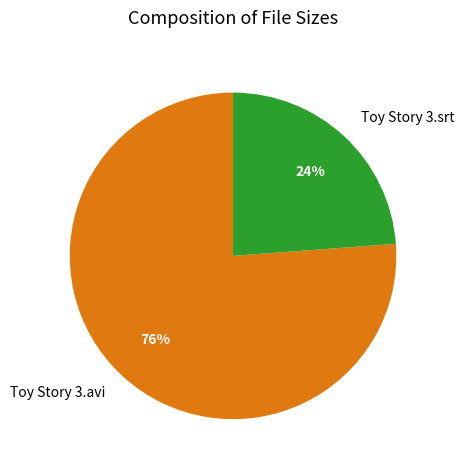

What is the smallest slice in the pie chart?

Toy Story 3.srt